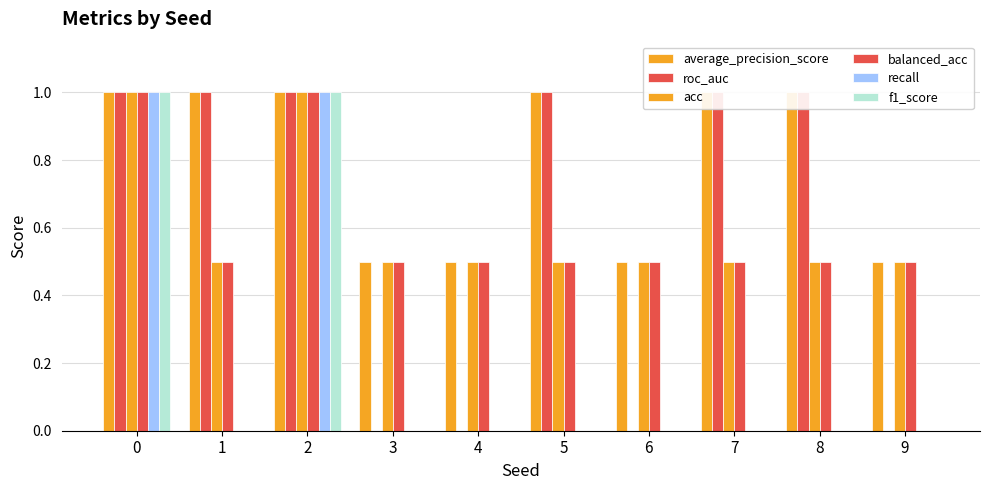

Reading right to left, list all the values displayed in this chart.

average_precision_score: 0.5	1.0	1.0	0.5	1.0	0.5	0.5	1.0	1.0	1.0
roc_auc: 0.0	1.0	1.0	0.0	1.0	0.0	0.0	1.0	1.0	1.0
acc: 0.5	0.5	0.5	0.5	0.5	0.5	0.5	1.0	0.5	1.0
balanced_acc: 0.5	0.5	0.5	0.5	0.5	0.5	0.5	1.0	0.5	1.0
recall: 0.0	0.0	0.0	0.0	0.0	0.0	0.0	1.0	0.0	1.0
f1_score: 0.0	0.0	0.0	0.0	0.0	0.0	0.0	1.0	0.0	1.0